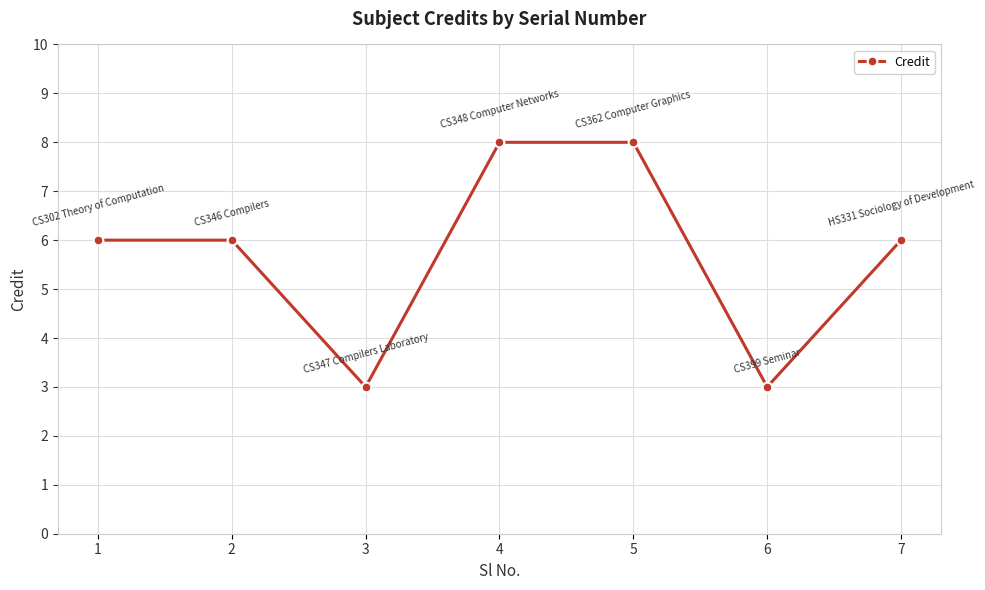

Does the chart have visible grid lines?

Yes